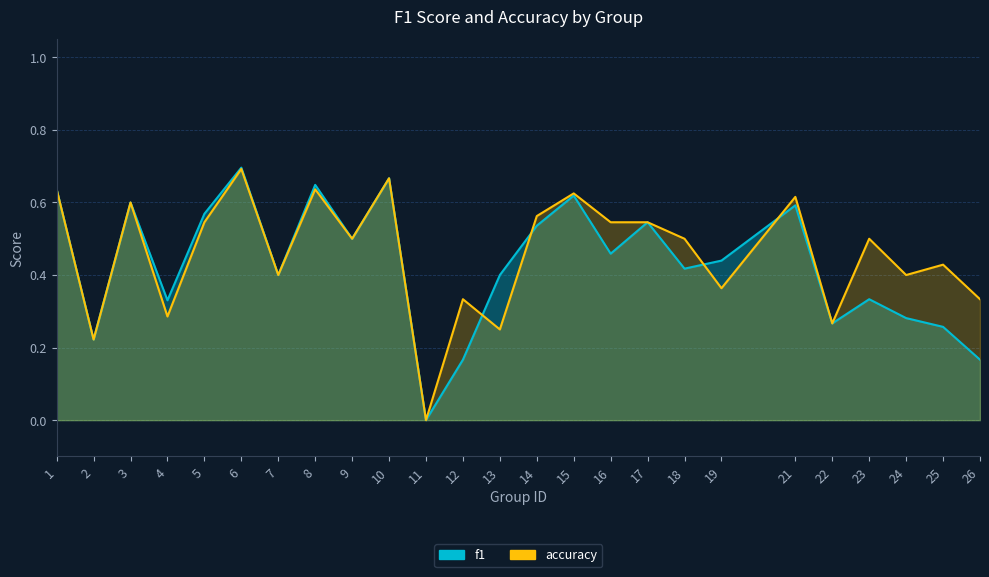

True or false: accuracy has a value of 0.3 at 8.

False